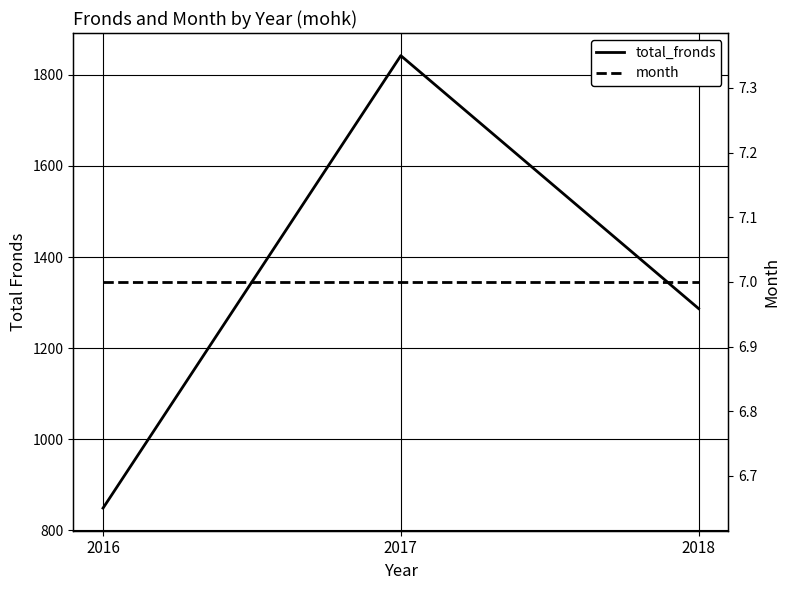

Reading right to left, list all the values displayed in this chart.

total_fronds: 1287	1842	849
month: 7	7	7